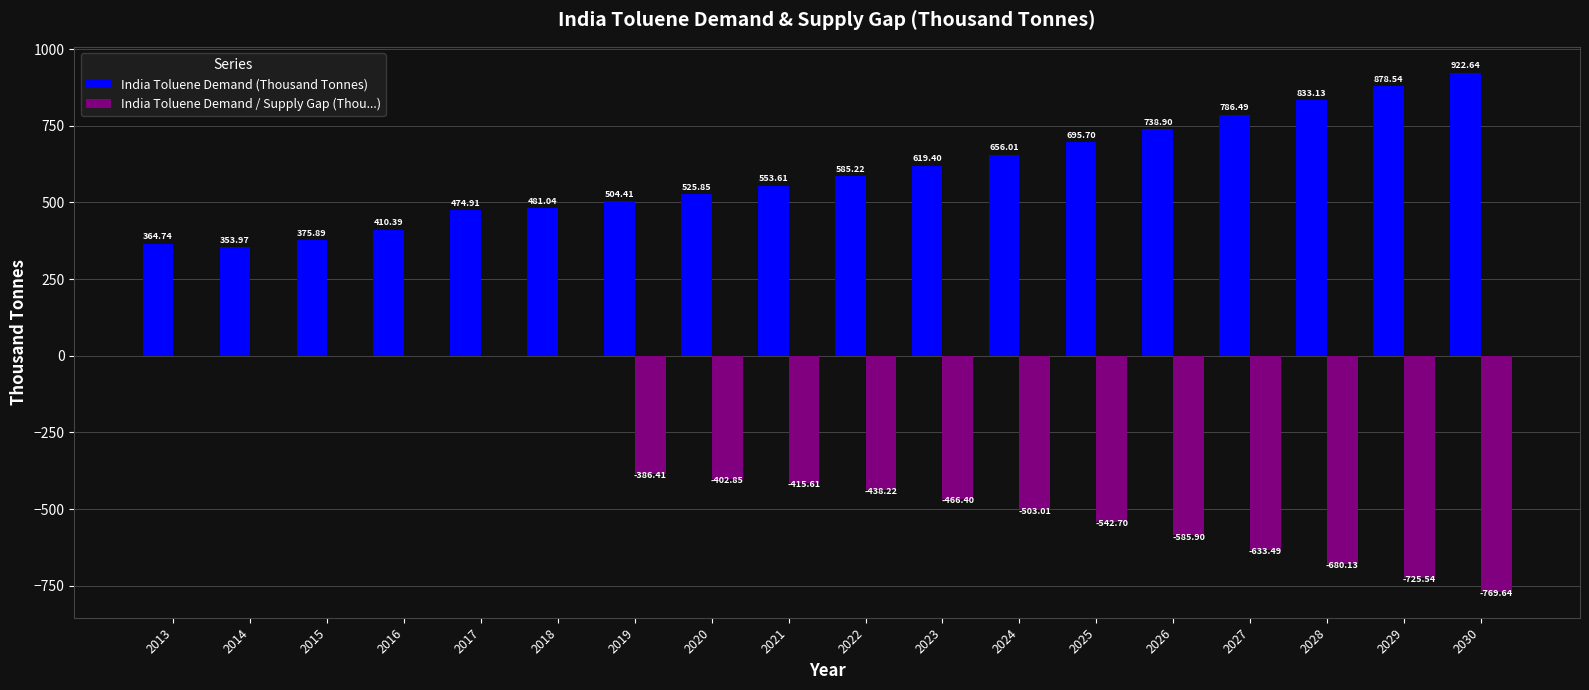

At which category is the sum across all series the highest?

2018